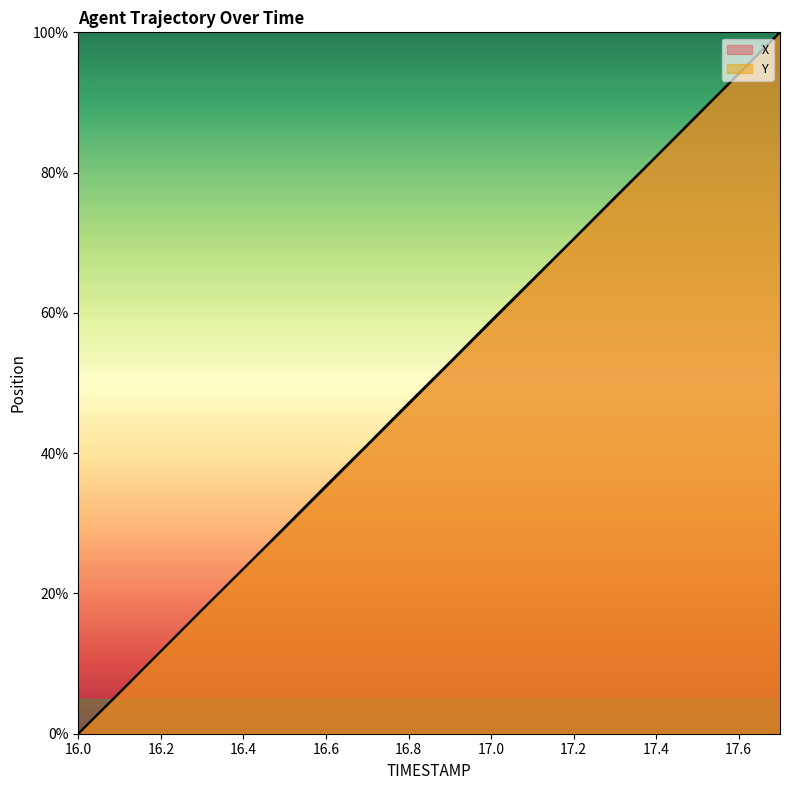

Is it true that X equals 58.9 at 17.0?

True